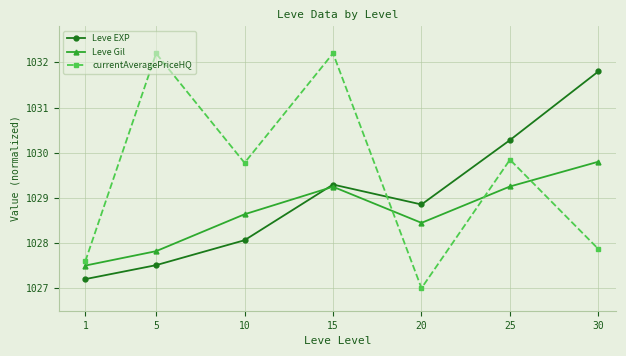

How many times do currentAveragePriceHQ and Leve Gil cross each other?

3